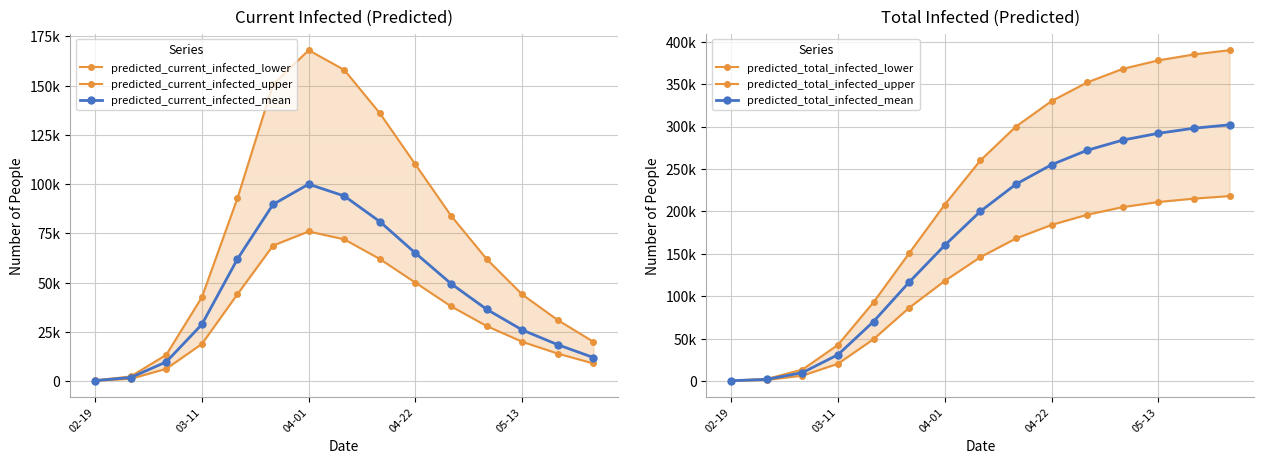

True or false: predicted_total_infected_upper has a value of 400 at 02-19.

True